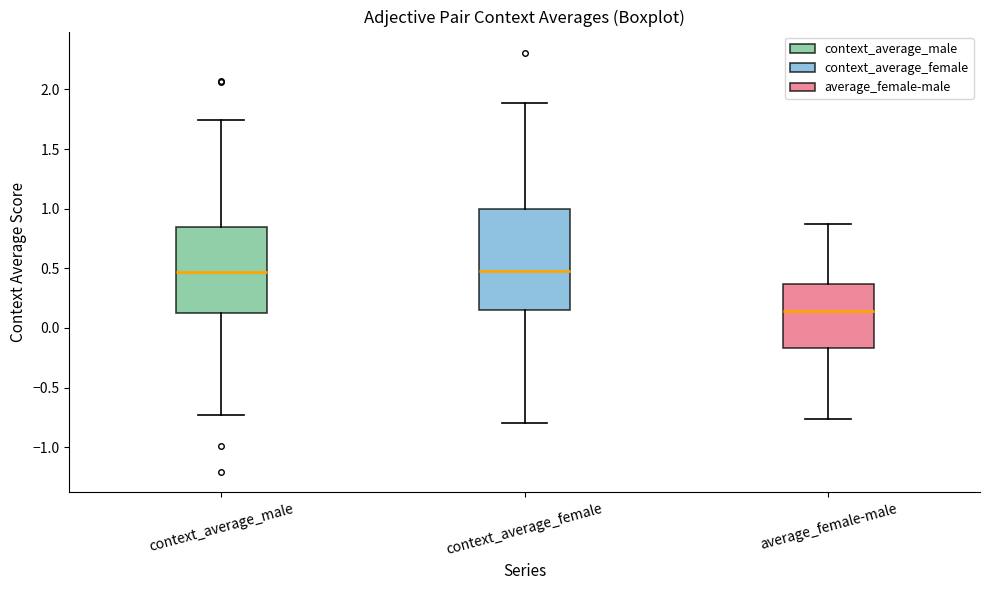

Which box has the lowest median line?

average_female-male